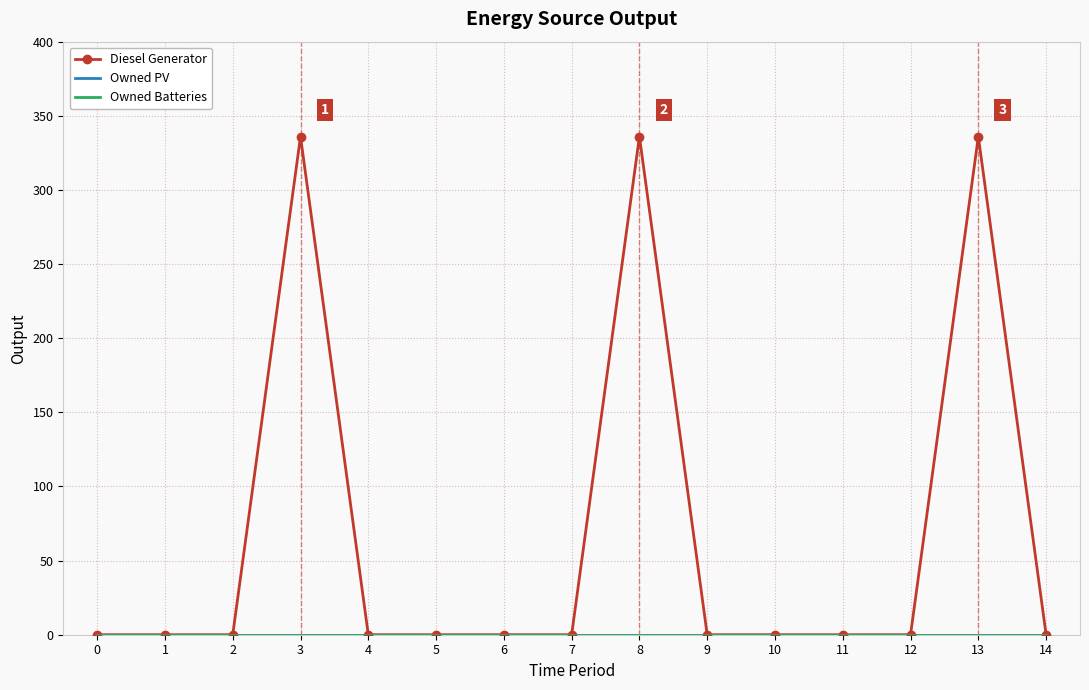

Reading right to left, what are all the values shown in this chart?

Diesel Generator: 14=0	13=336	12=0	11=0	10=0	9=0	8=336	7=0	6=0	5=0	4=0	3=336	2=0	1=0	0=0
Owned PV: 14=0	13=0	12=0	11=0	10=0	9=0	8=0	7=0	6=0	5=0	4=0	3=0	2=0	1=0	0=0
Owned Batteries: 14=0	13=0	12=0	11=0	10=0	9=0	8=0	7=0	6=0	5=0	4=0	3=0	2=0	1=0	0=0